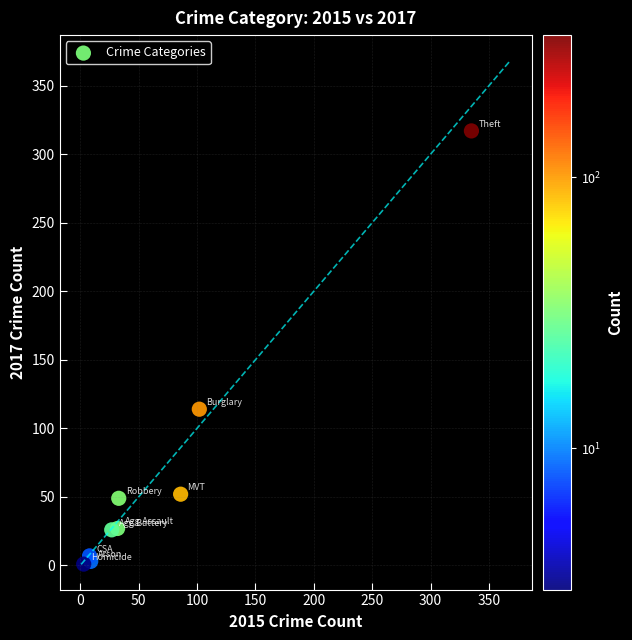

What Y value in the scatter plot is closest to 159?

114